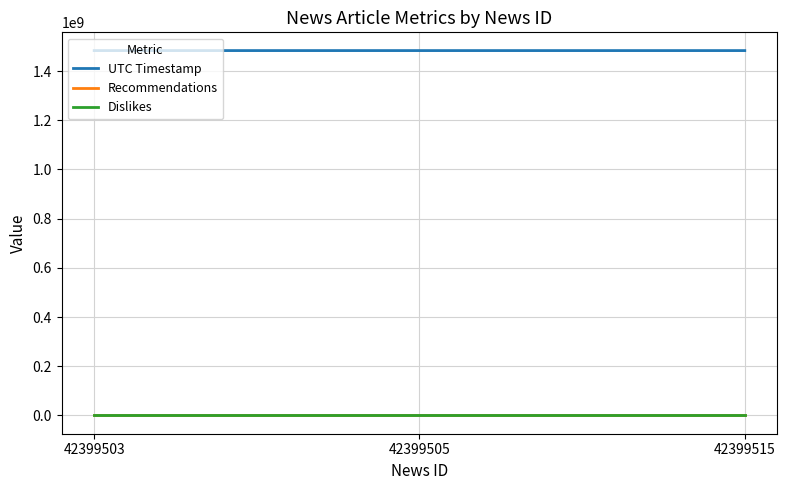

Which category has the highest value in the Recommendations series?

42399503